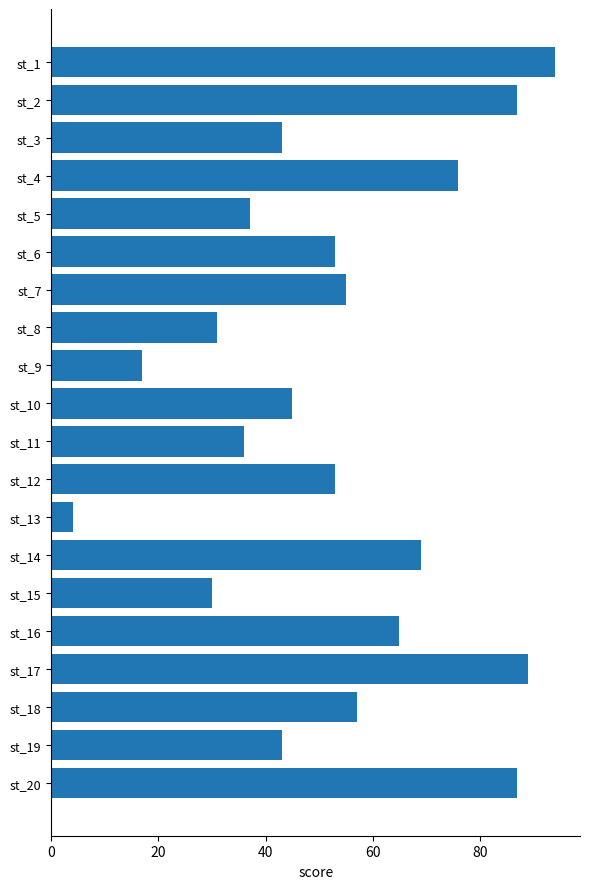

The chart shows a value of 43 at st_3. True or false?

True